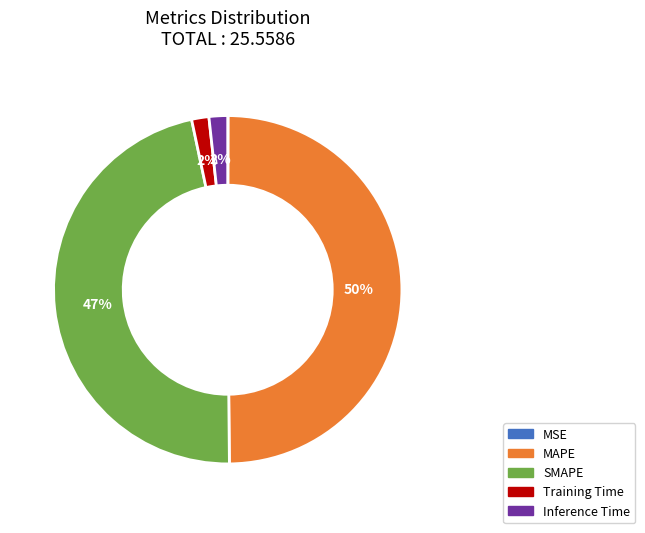

To the nearest percent, what is the average slice percentage?

20%